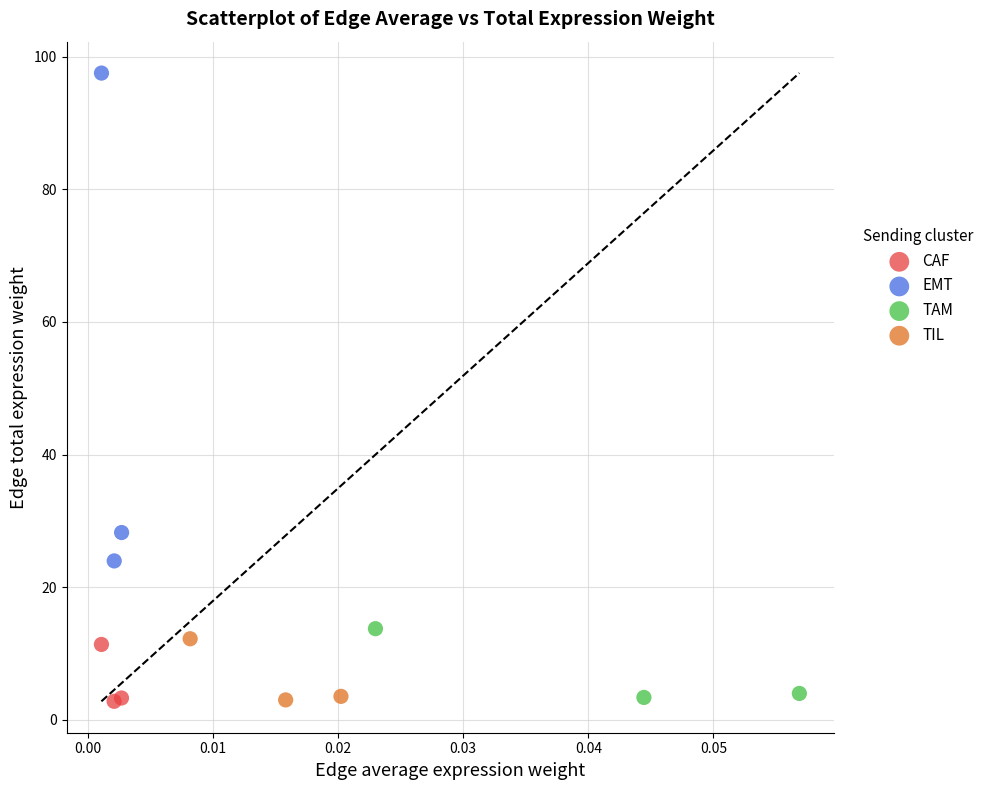

What are all the series names shown in the legend?

CAF, EMT, TAM, TIL